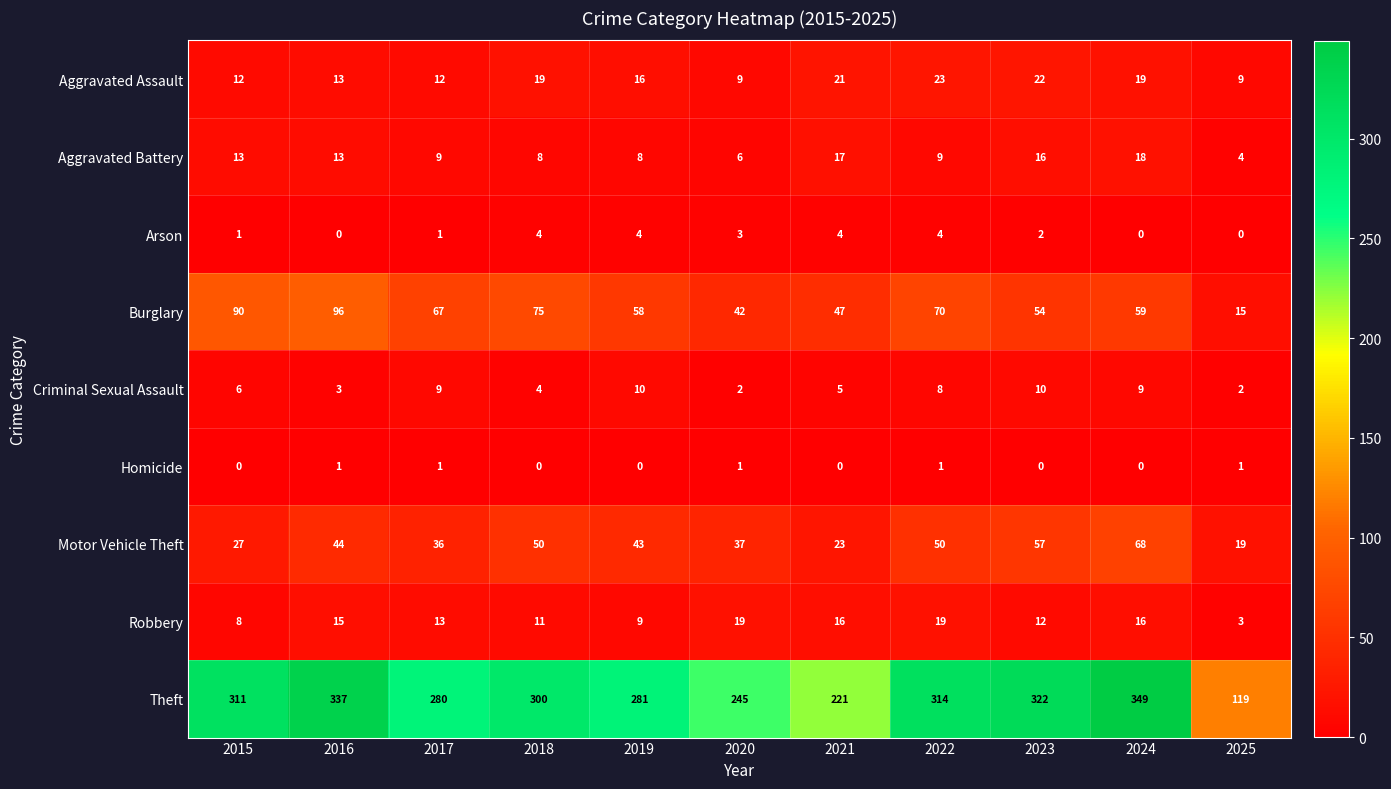

Which series has the largest range (max minus min)?

Theft